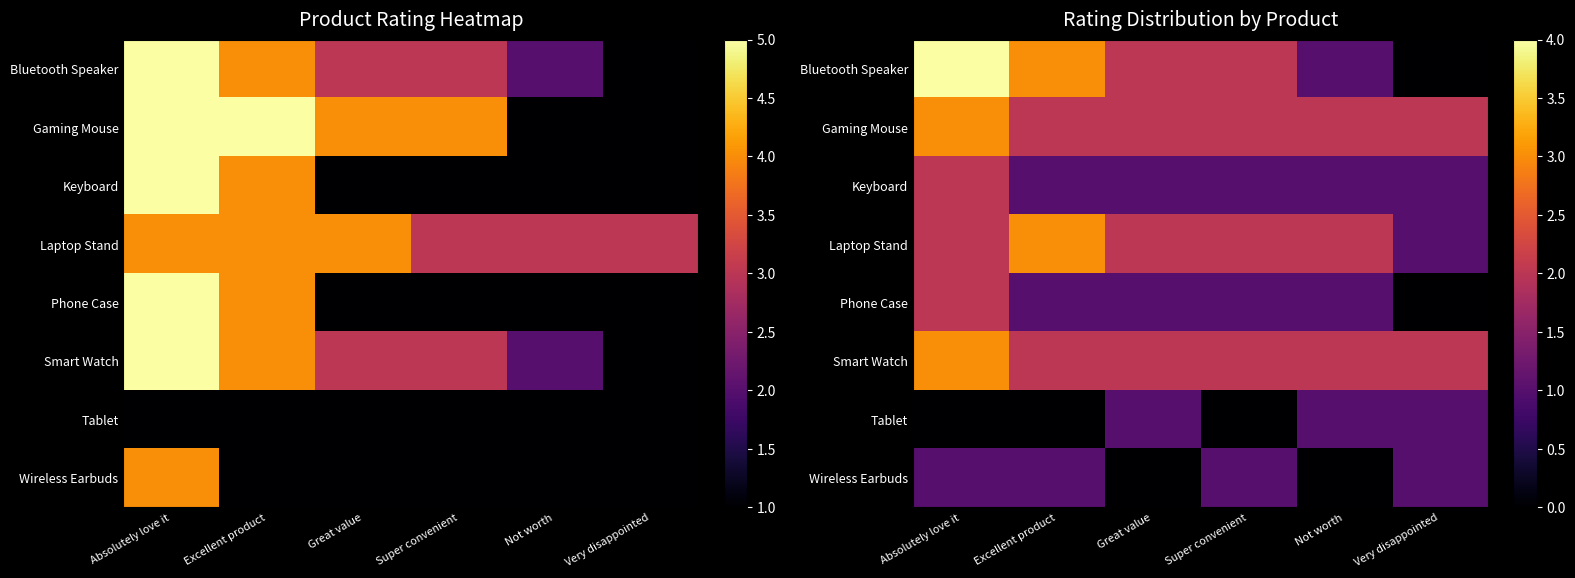

Is the value of Wireless Earbuds at Super convenient greater than the value of Smart Watch at Absolutely love it?

No